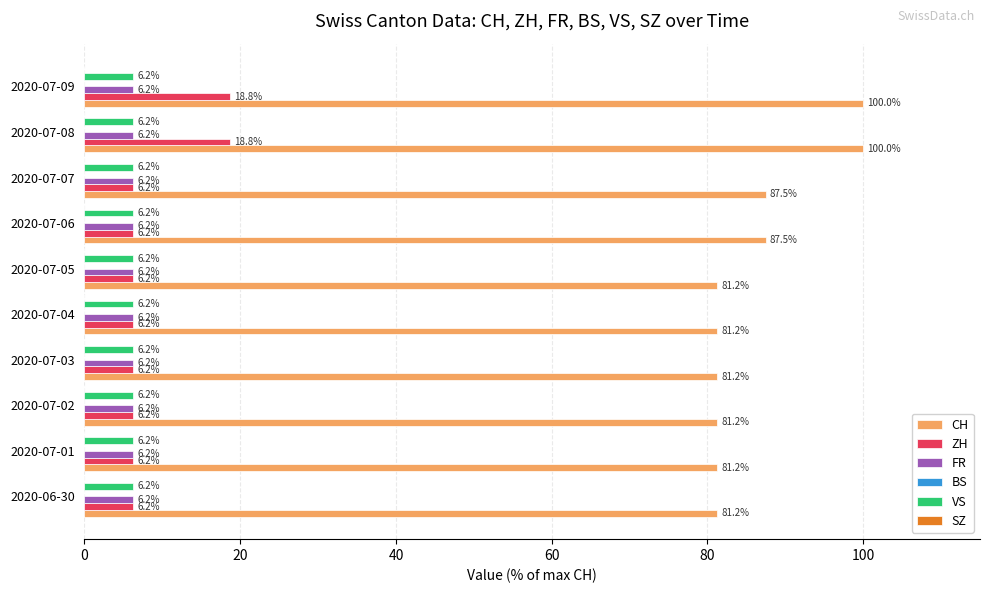

What is the spread (max minus min) of values at 2020-07-04?

75.0